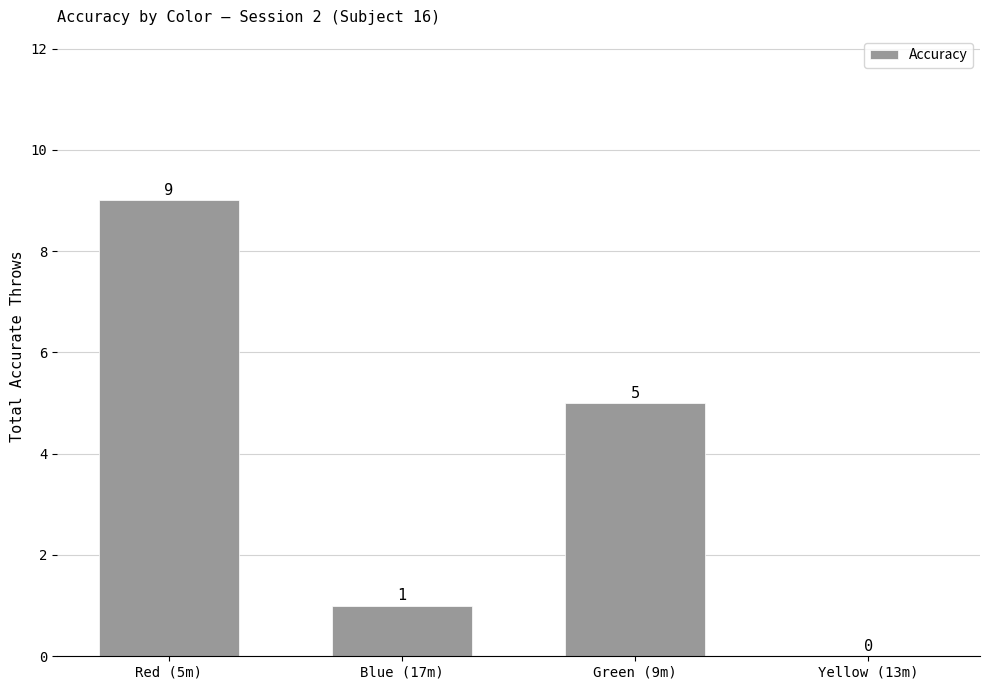

How many series are shown in this chart?

1